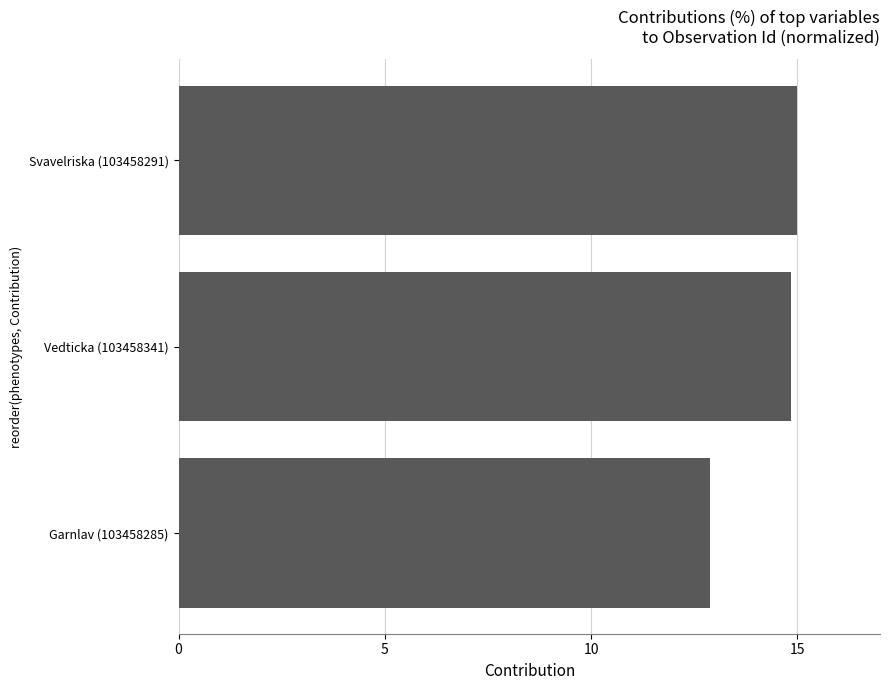

What is the sum of all values?

42.7